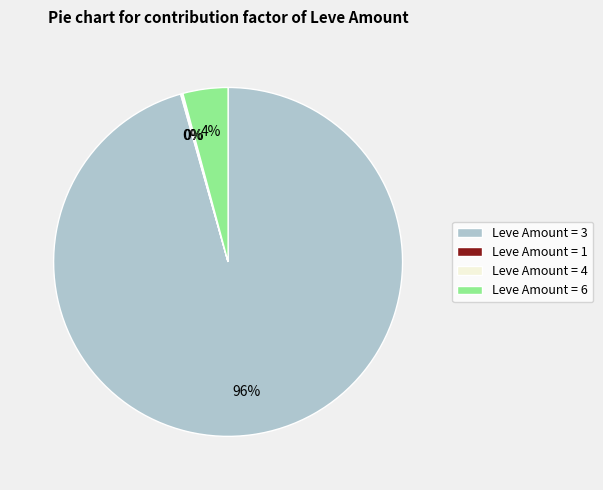

To the nearest percent, what percentage of the pie is Leve Amount = 3?

96%